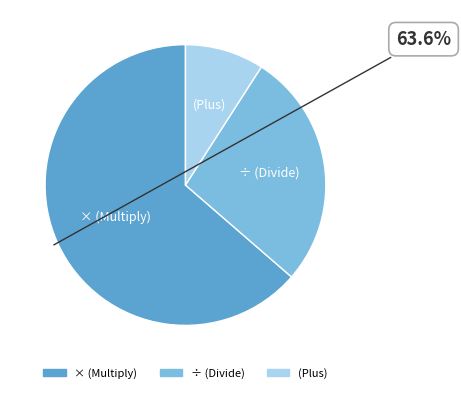

Is there a majority slice in this chart?

Yes